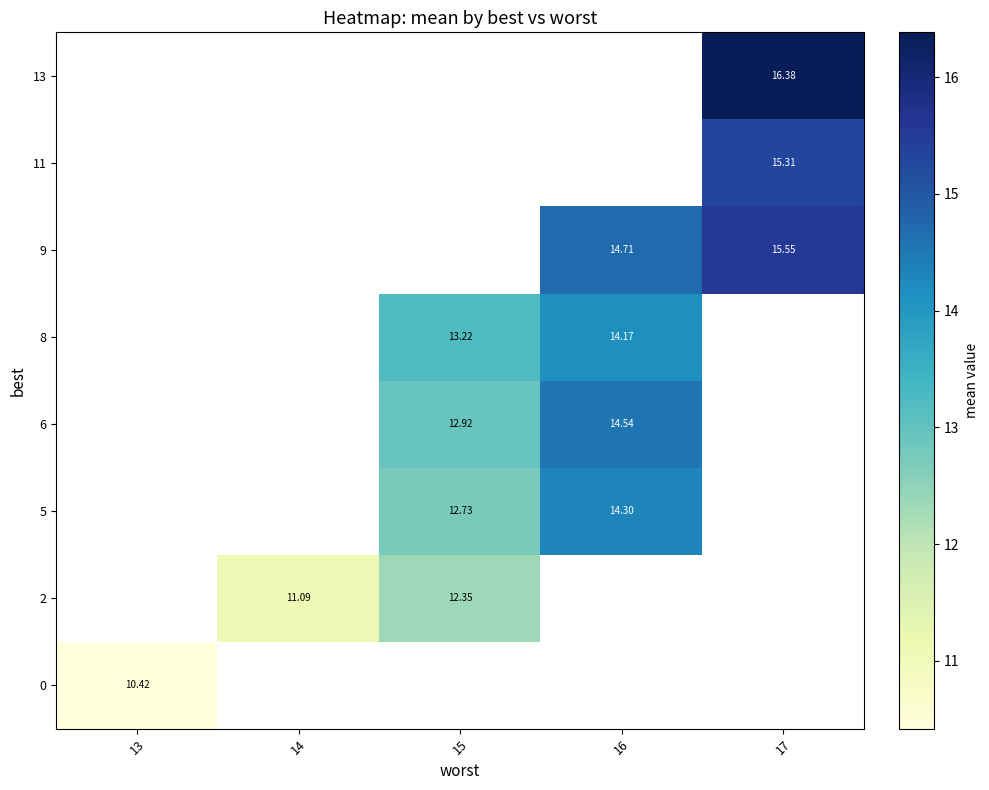

What is the greatest value displayed?

16.4